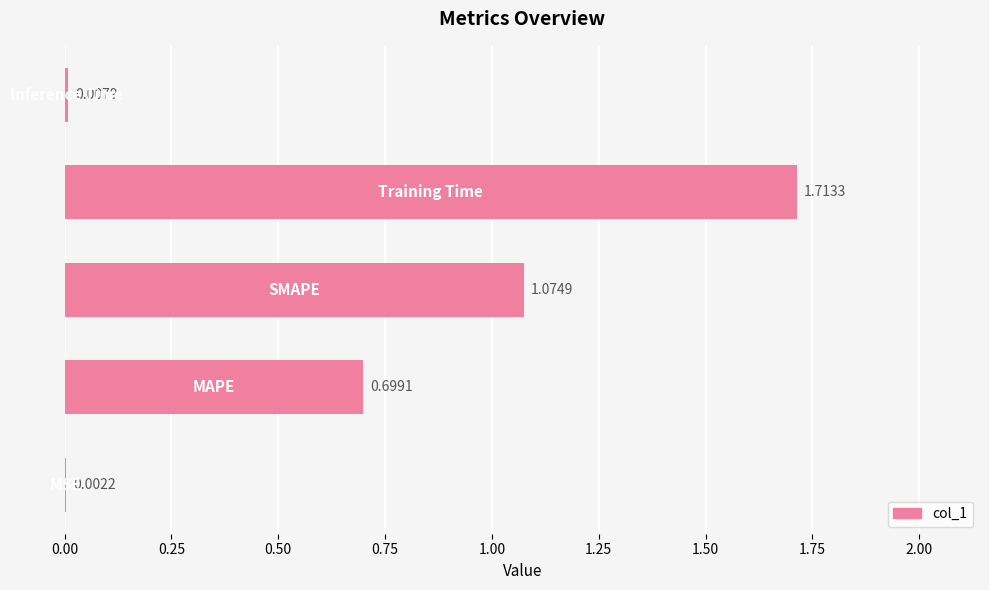

What is the sum of all values?

3.5